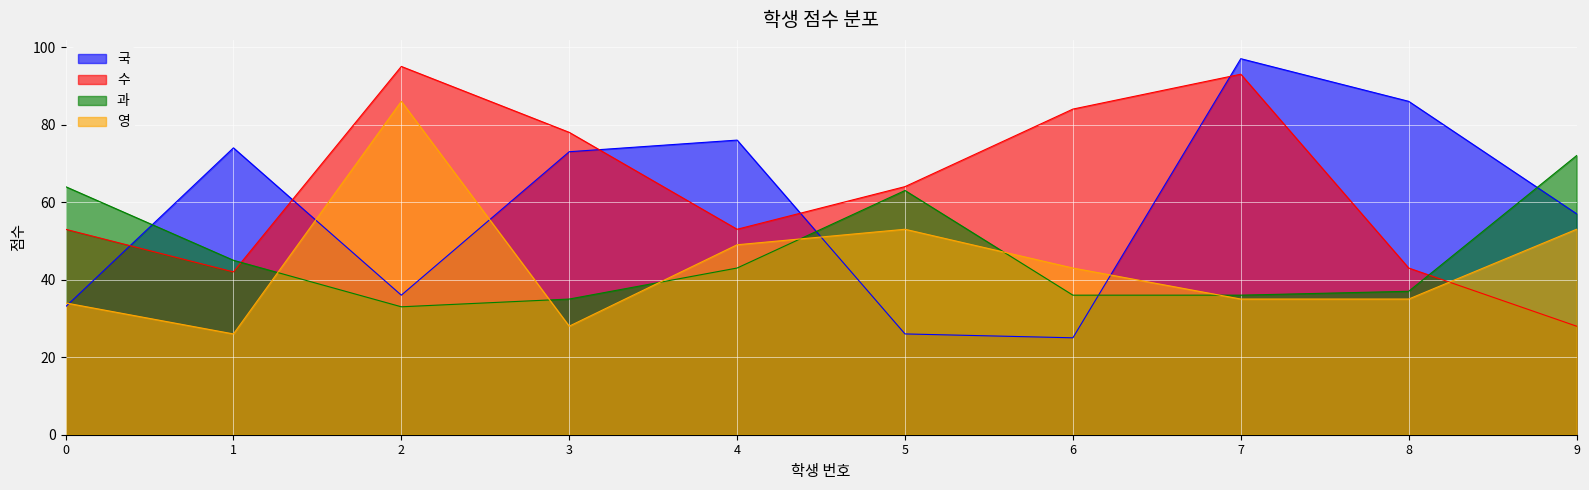

Which series has the largest total across all categories?

수